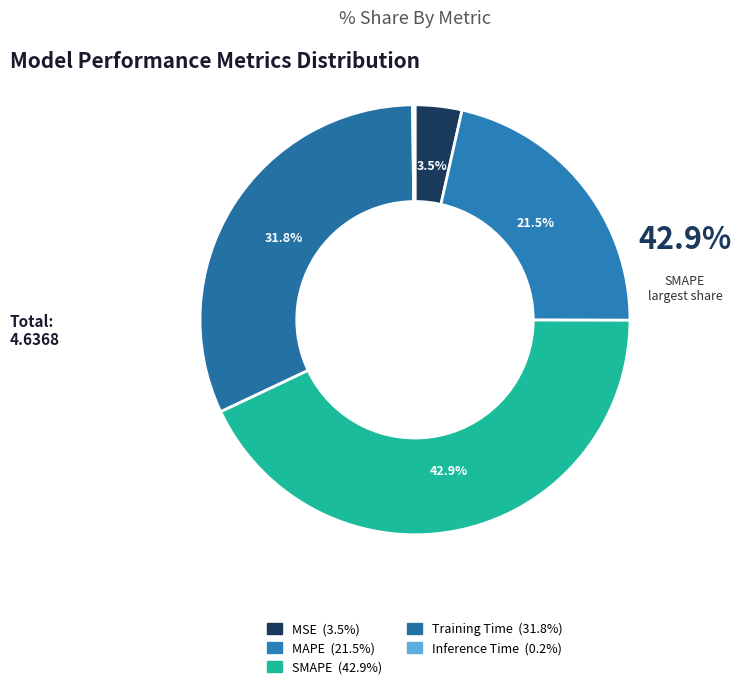

Rank the categories by value from lowest to highest.

Inference Time, MSE, MAPE, Training Time, SMAPE